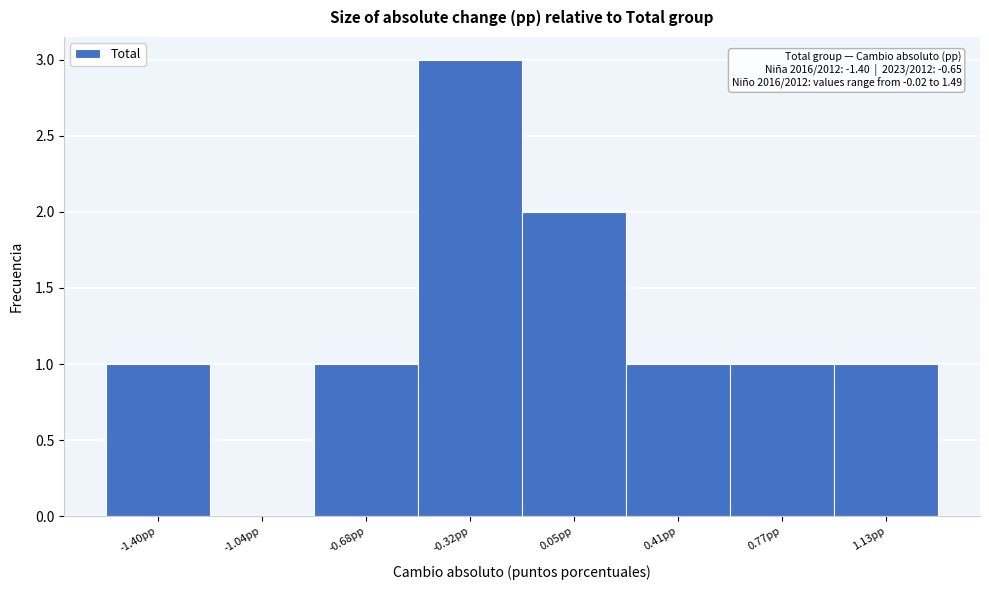

Reading left to right, transcribe all the data shown in this chart.

-1.40pp=1	-1.04pp=0	-0.68pp=1	-0.32pp=3	0.05pp=2	0.41pp=1	0.77pp=1	1.13pp=1